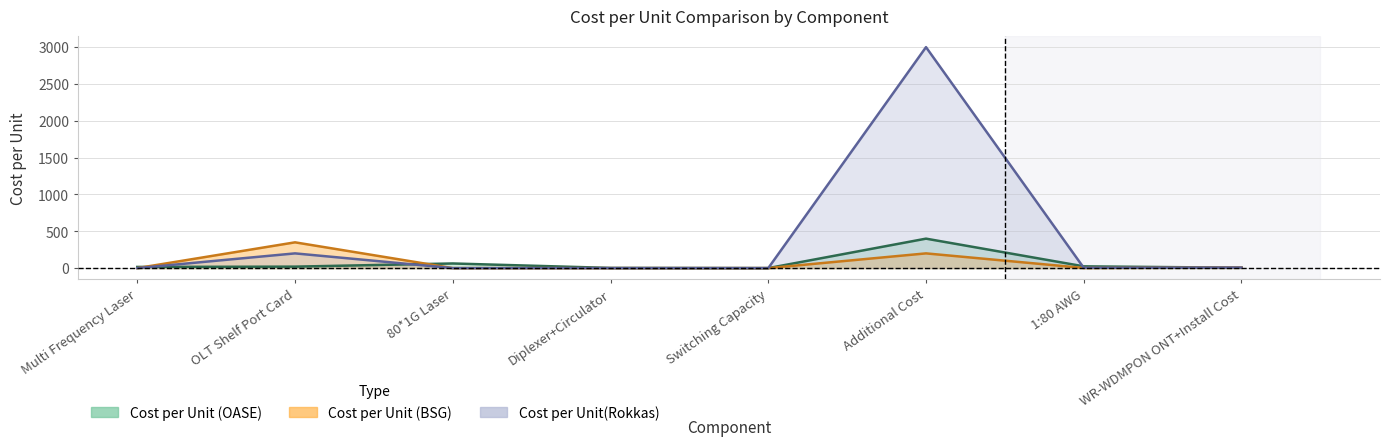

Rank the categories by Cost per Unit(Rokkas) value from highest to lowest.

Additional Cost, OLT Shelf Port Card, WR-WDMPON ONT+Install Cost, 1:80 AWG, Multi Frequency Laser, 80*1G Laser, Diplexer+Circulator, Switching Capacity